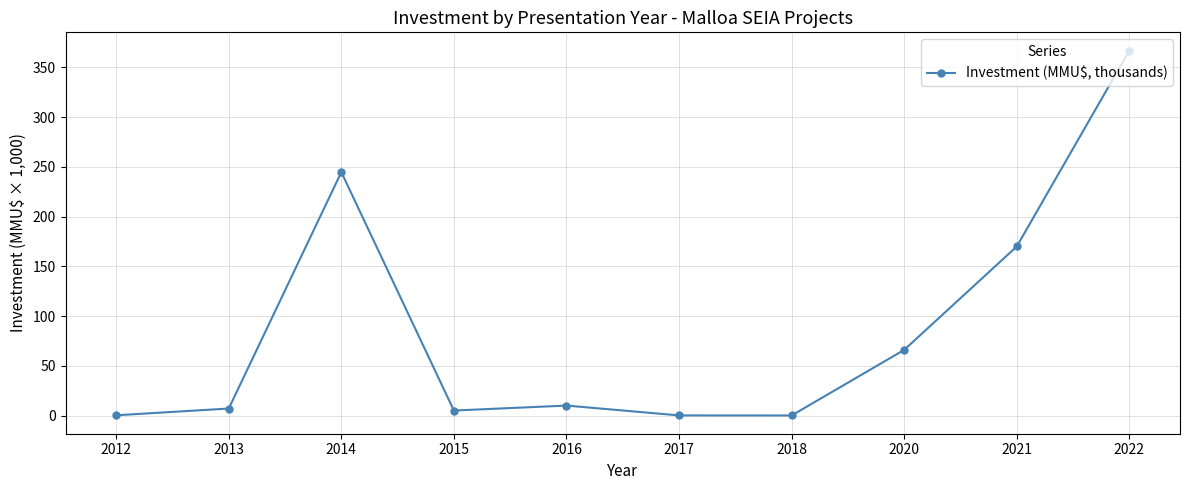

How many points are higher than both their immediate neighbors (excluding endpoints)?

2